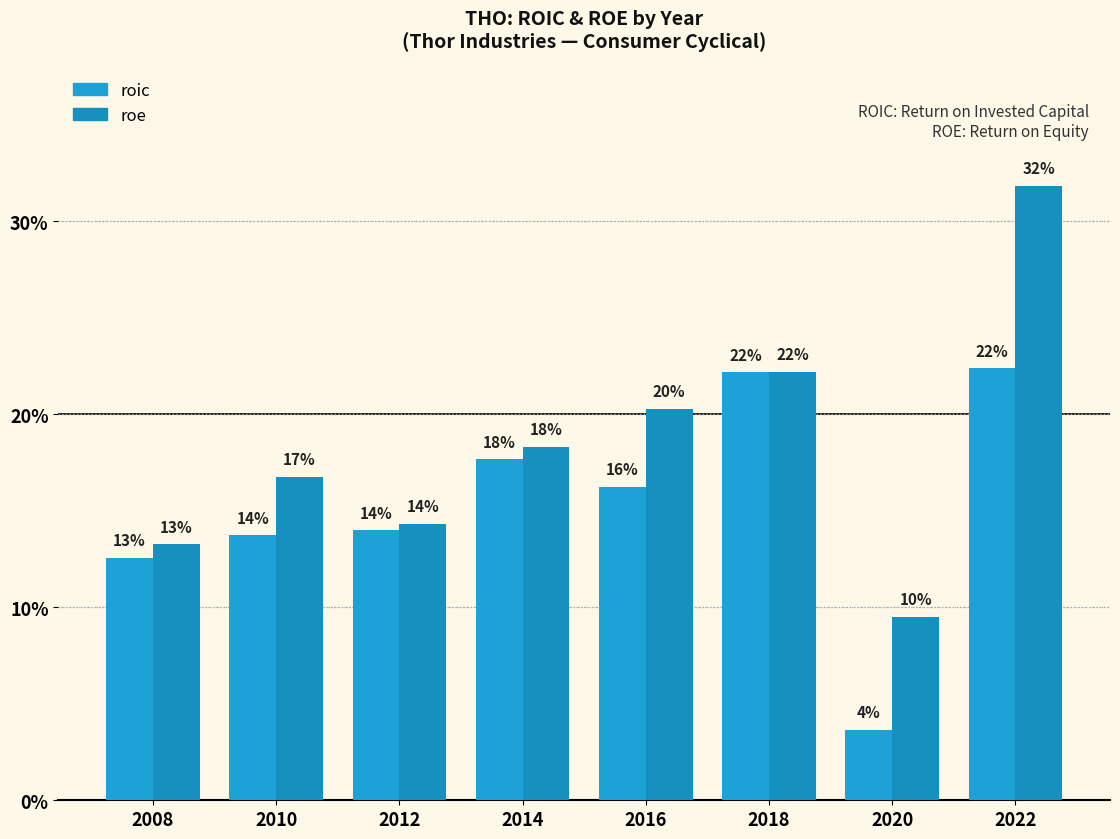

What is the total value across all series at 2016?

36.5